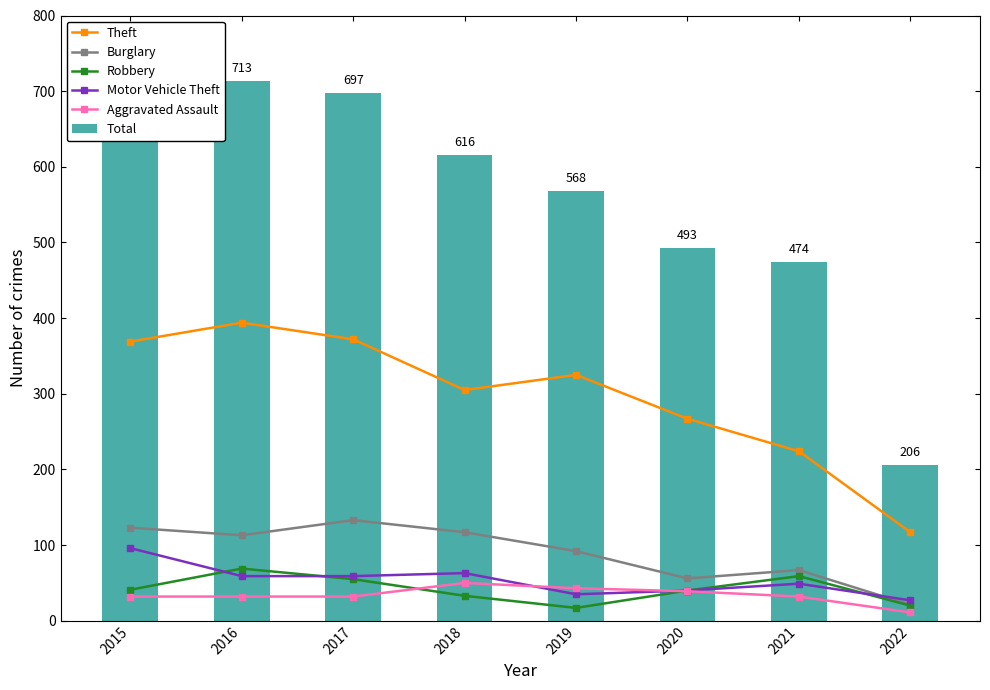

Rank the series at 2016 from lowest to highest value.

Aggravated Assault, Motor Vehicle Theft, Robbery, Burglary, Theft, Total